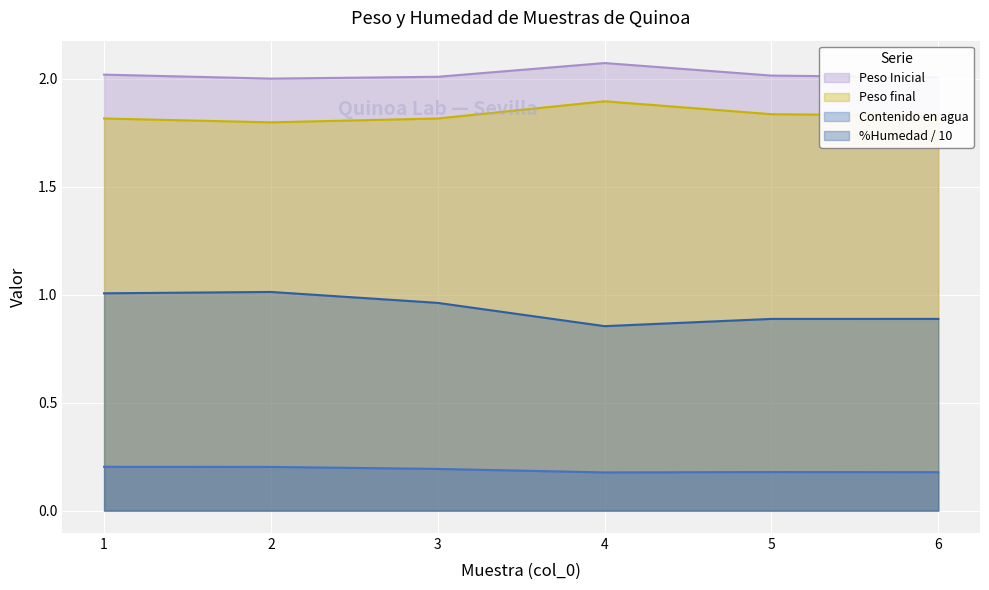

Rank the series at 6 from lowest to highest value.

Contenido en agua, %Humedad / 10, Peso final, Peso Inicial